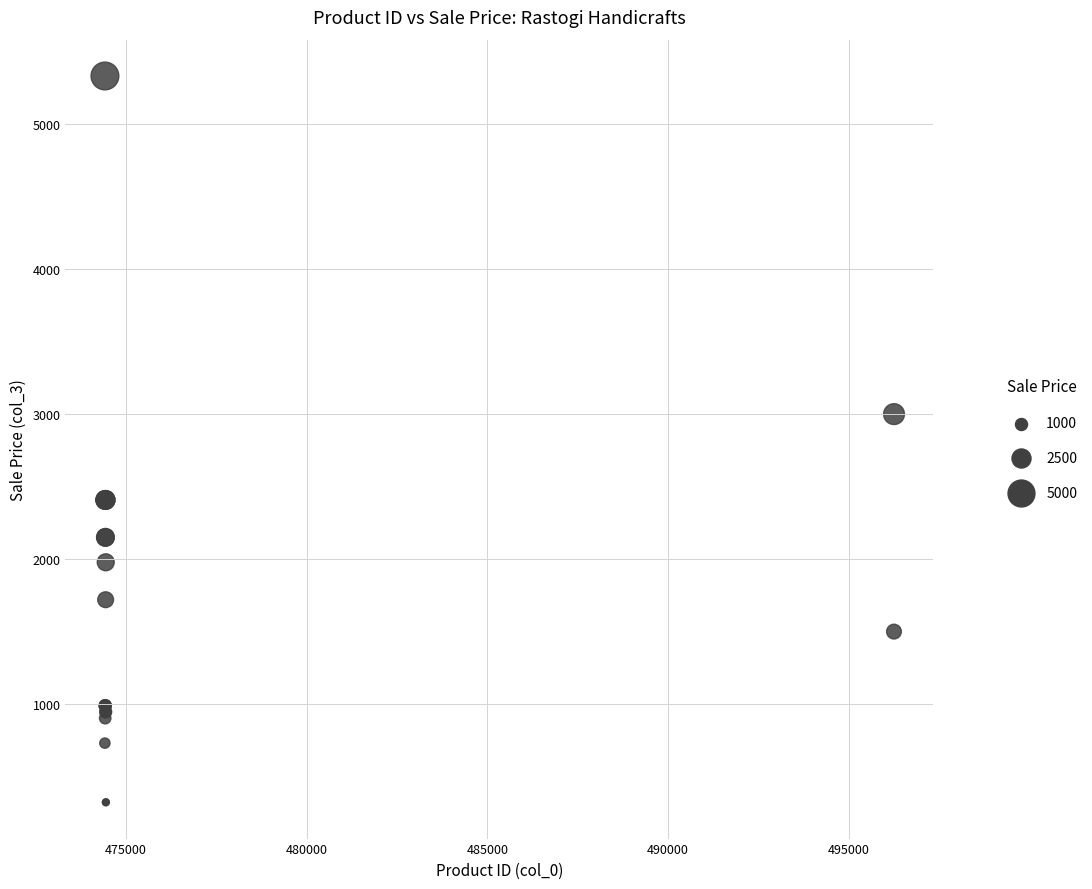

What Y value in the scatter plot is closest to 2827?

3000